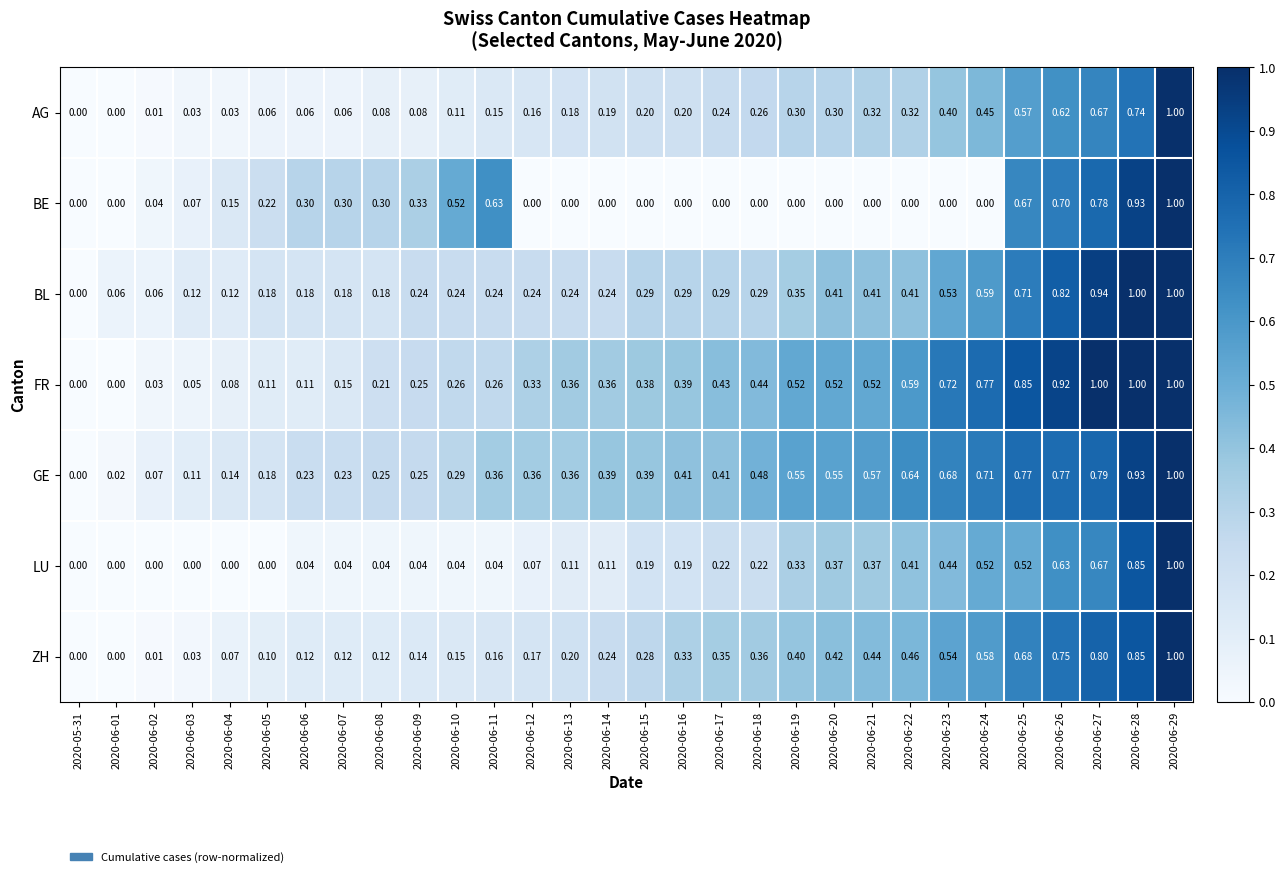

Is the value of BE at 2020-06-13 greater than the value of AG at 2020-06-04?

No